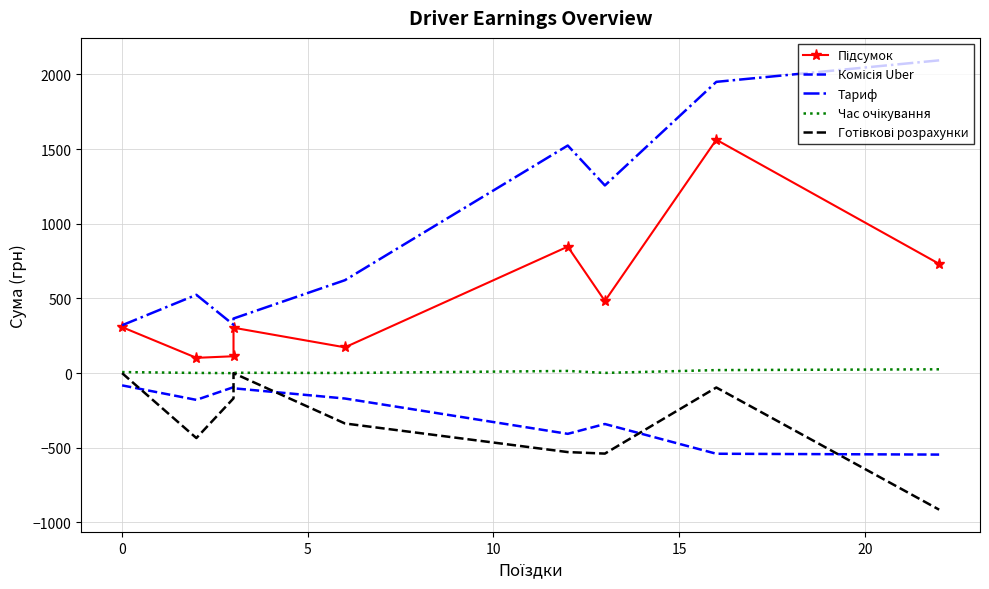

Rank the series at 0 from highest to lowest value.

Тариф, Підсумок, Час очікування, Готівкові розрахунки, Комісія Uber